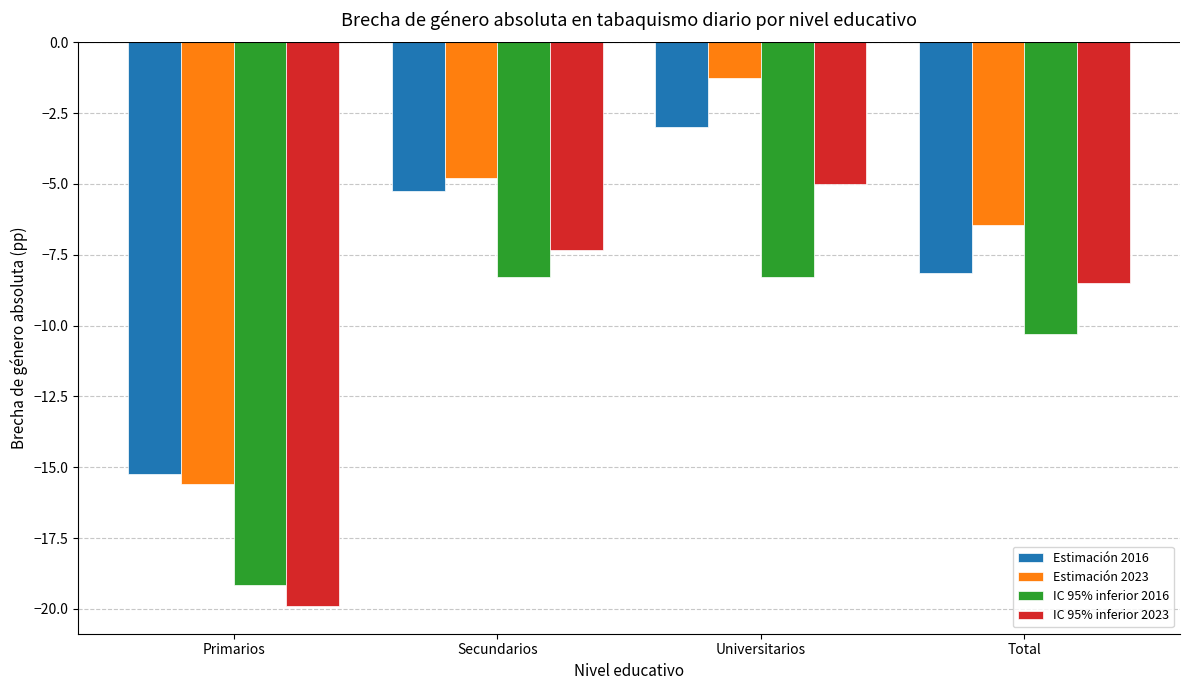

Which series has the largest total across all categories?

Estimación 2023